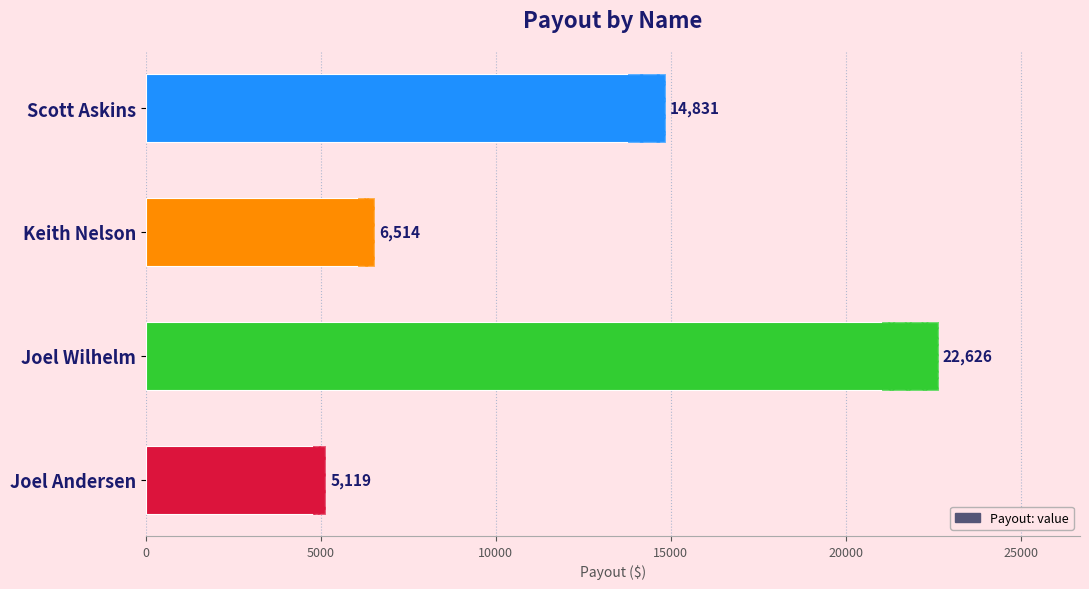

The chart shows a value of 10097.8 at Keith Nelson. True or false?

False